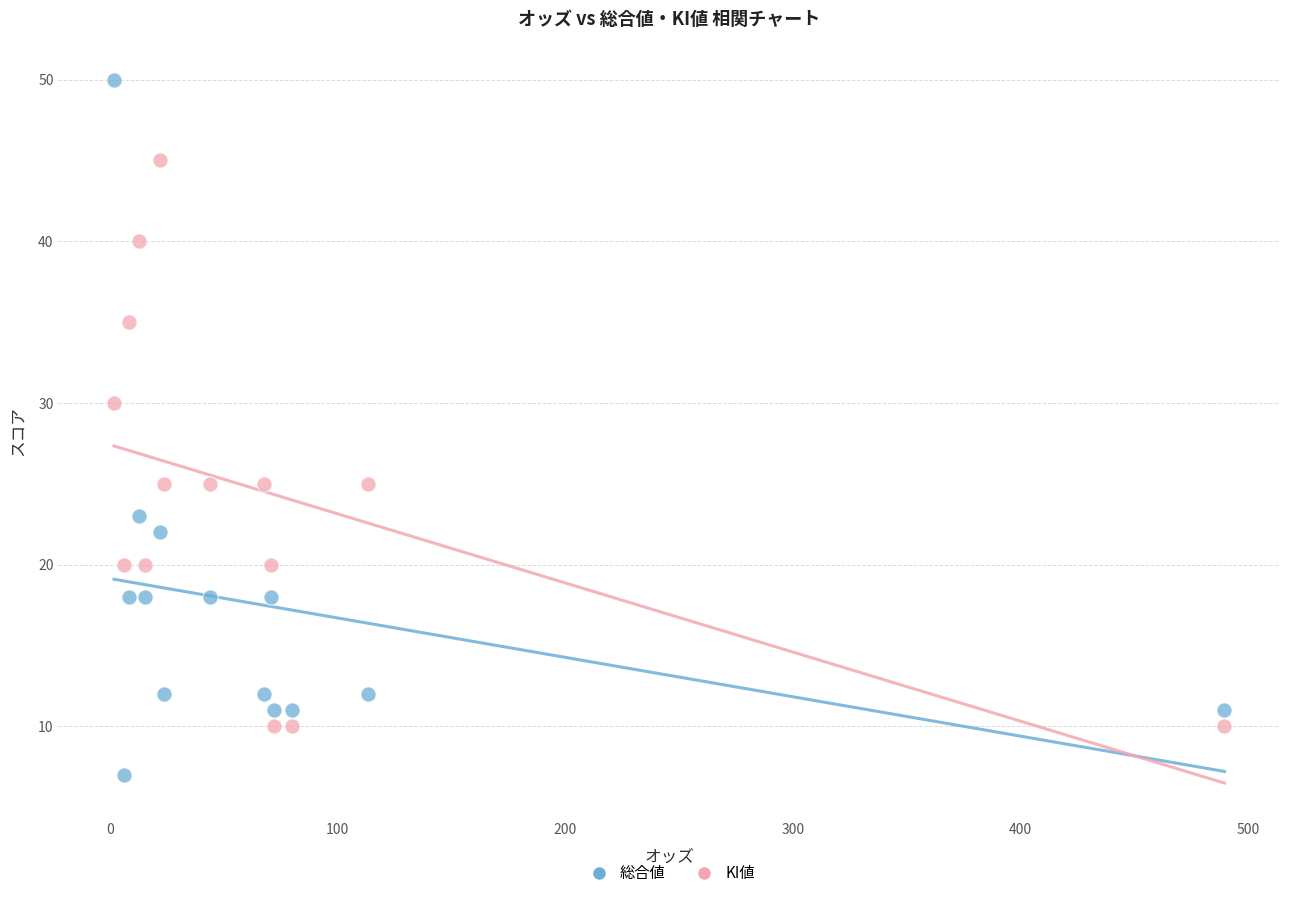

In the 総合値 series, what Y value is closest to 28?

23